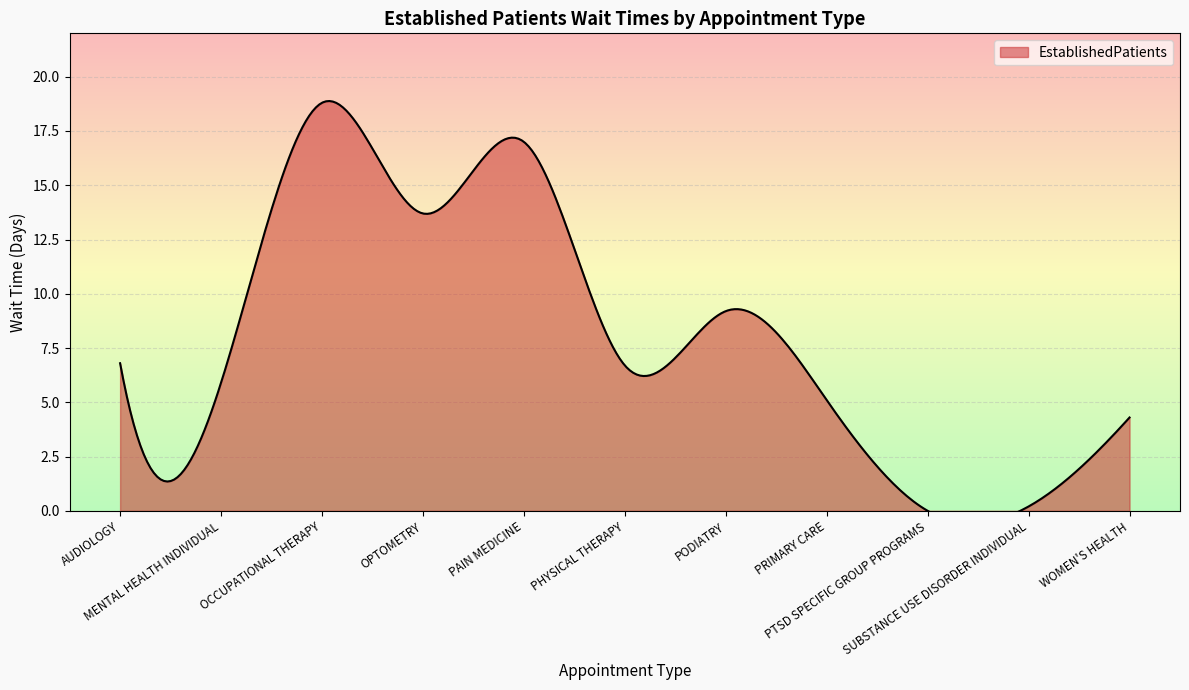

Reading left to right, what are all the values shown in this chart?

6.8	5.9	18.8	13.7	17.0	6.7	9.2	5.1	0.0	0.2	4.3